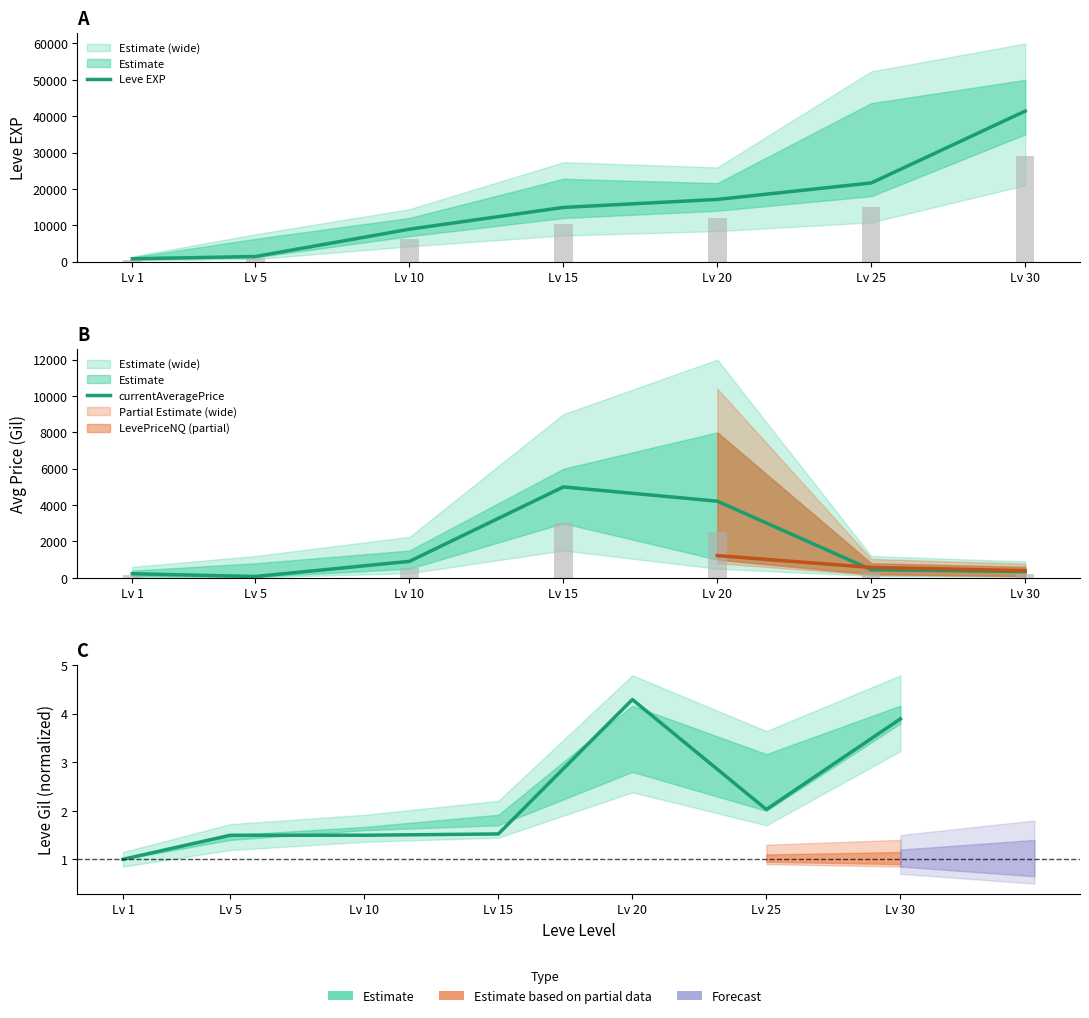

What is the minimum value shown in the chart?

1.0